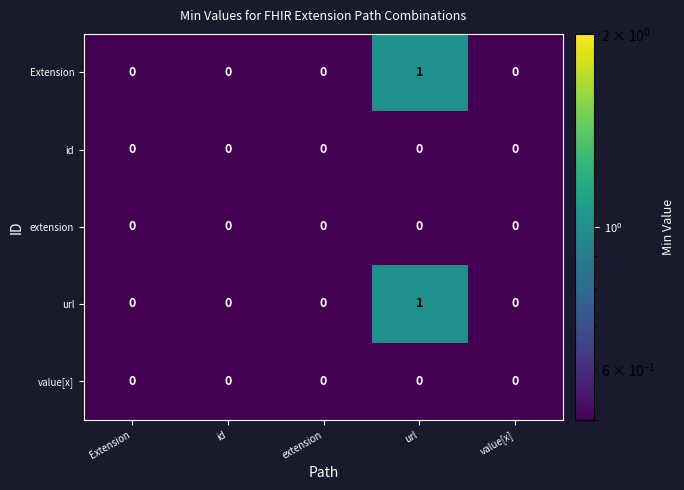

How many distinct data groups are displayed?

5